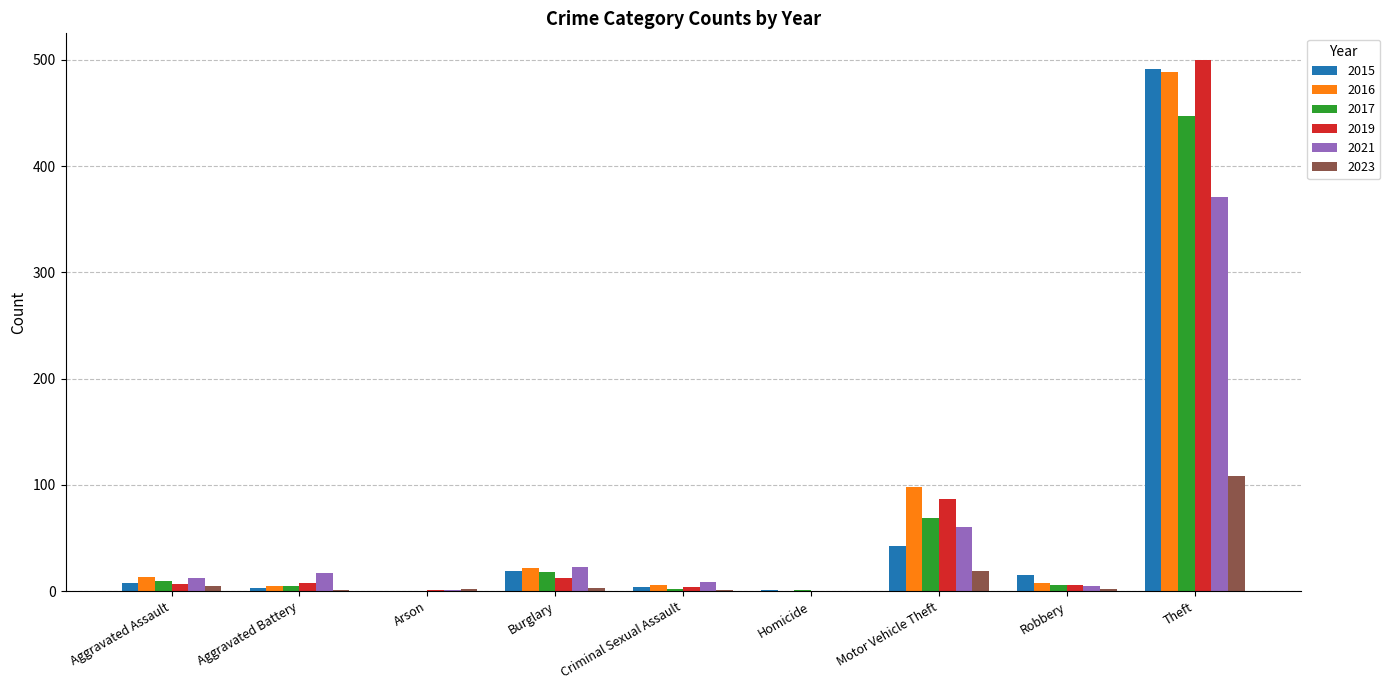

What is the sum of all 2023 values?

141